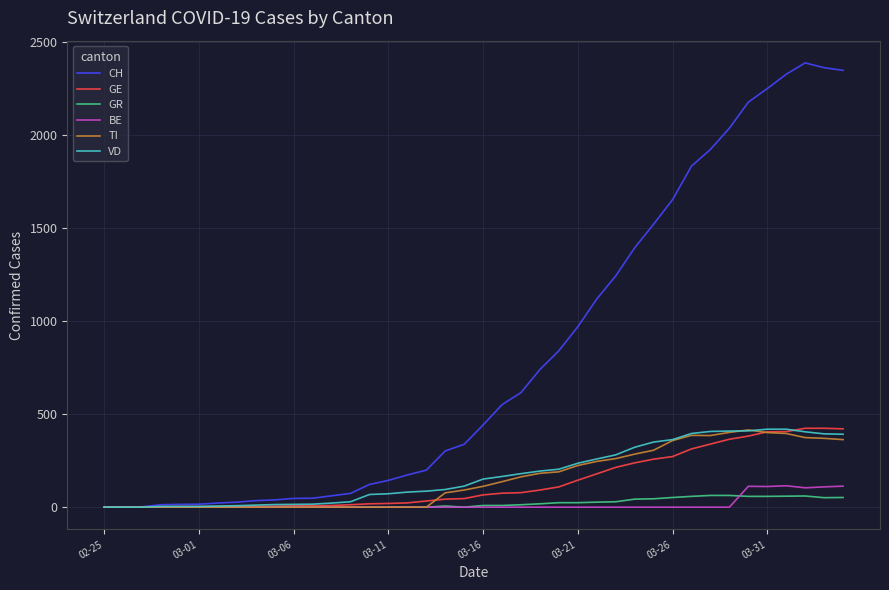

What is the maximum value for GE?

424